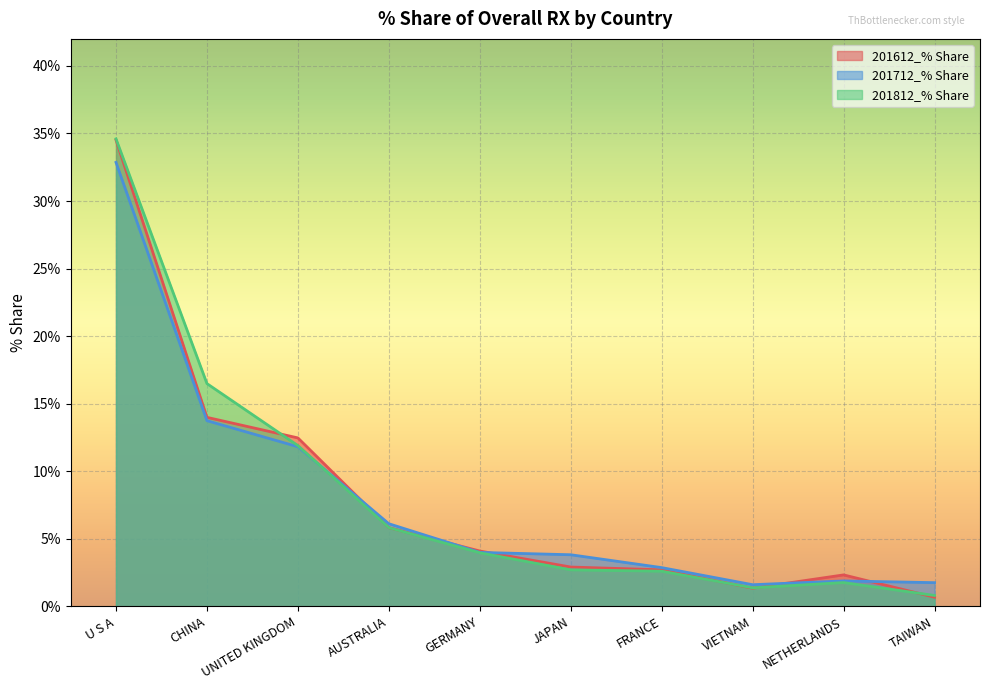

What is the sum of all 201712_% Share values?

80.4